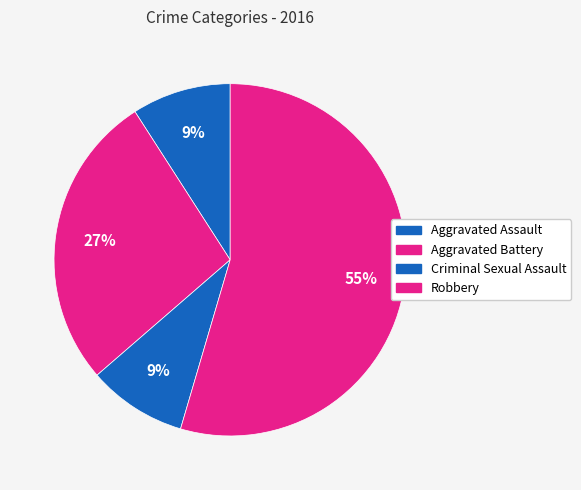

What percentage is the Aggravated Assault slice, to the nearest percent?

9%